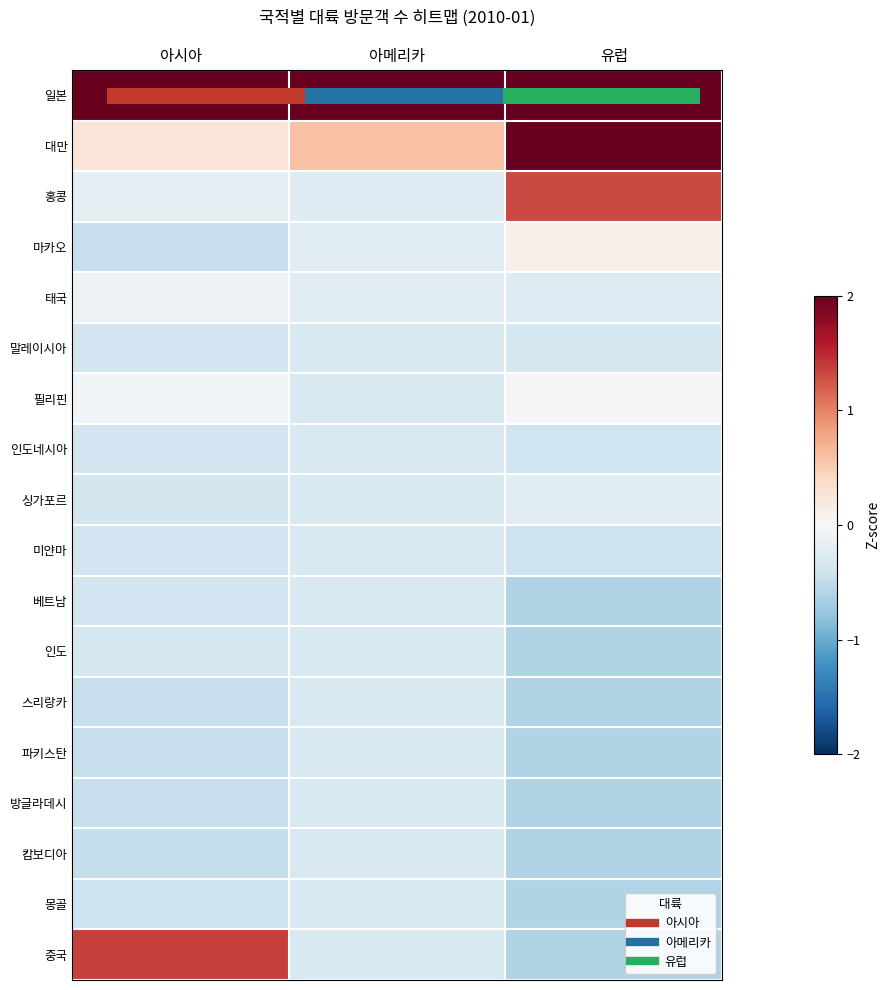

What is the maximum value shown in the chart?

4.0